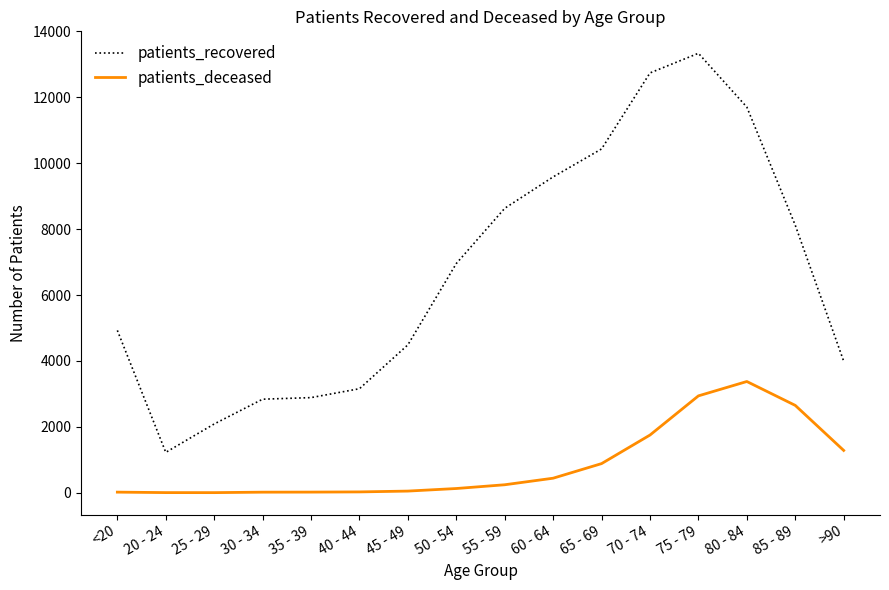

Is the value of patients_deceased at 40 - 44 greater than the value of patients_recovered at 20 - 24?

No